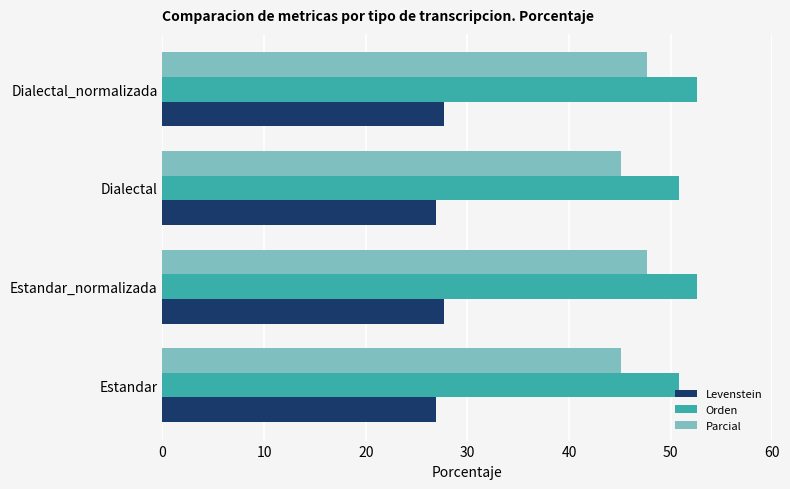

What is the approximate value of Orden at Estandar_normalizada?

52.6